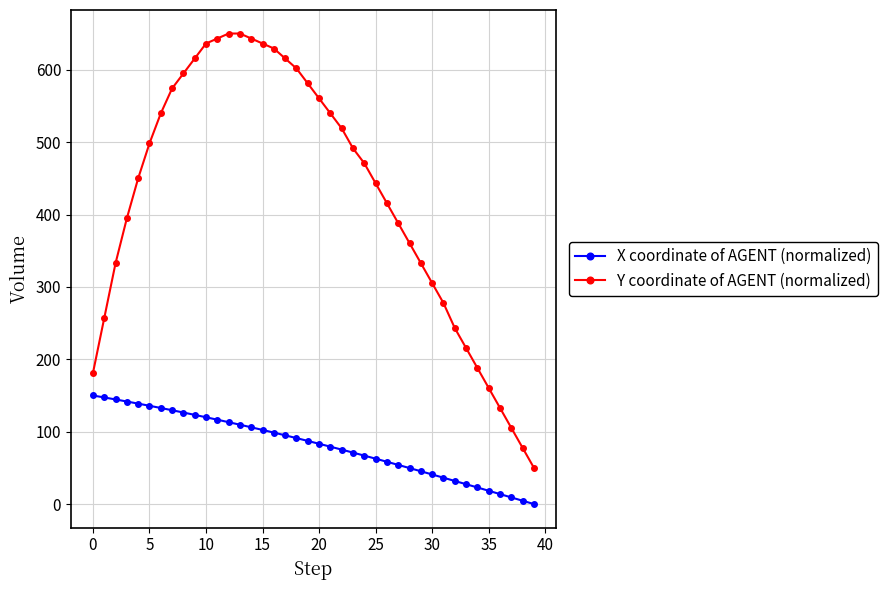

What is the maximum value shown in the chart?

650.0